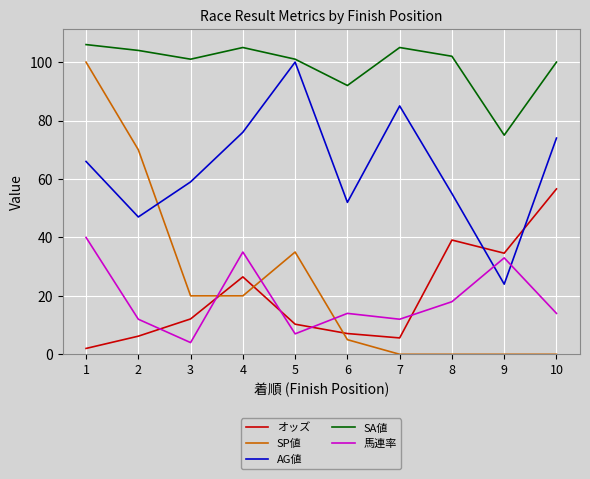

How many values in the オッズ series are below 12?

5